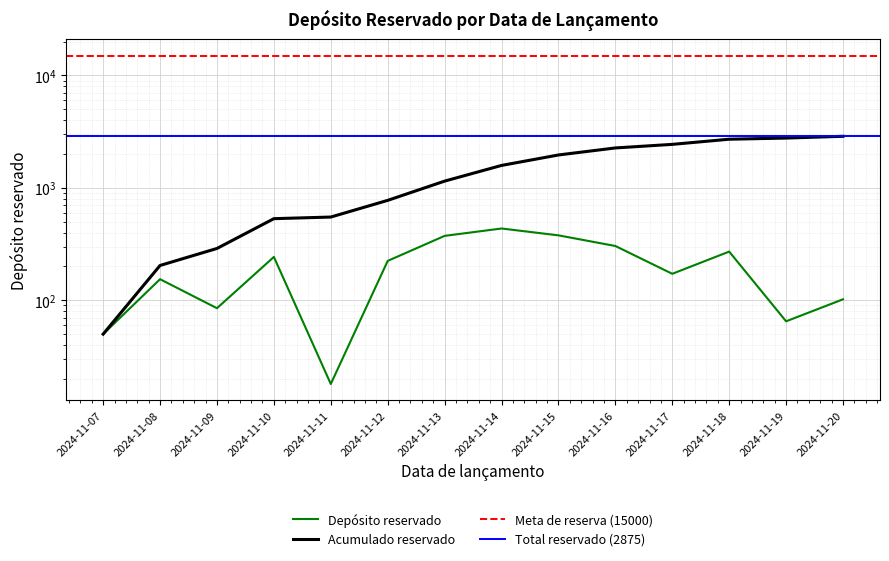

What is the sum of all values?

2875